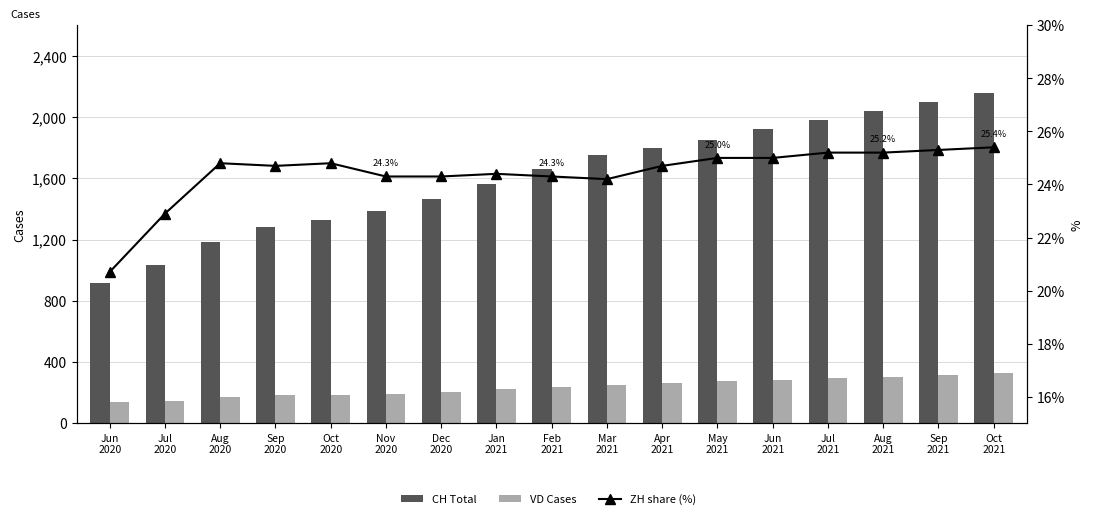

What is the value of the ZH share (%) bar at the 15th from the left?

25.2